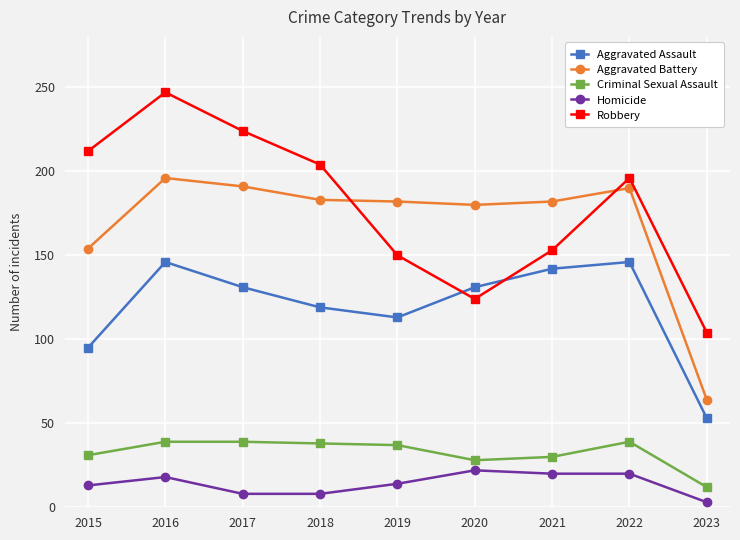

True or false: Criminal Sexual Assault and Robbery intersect in this chart.

False